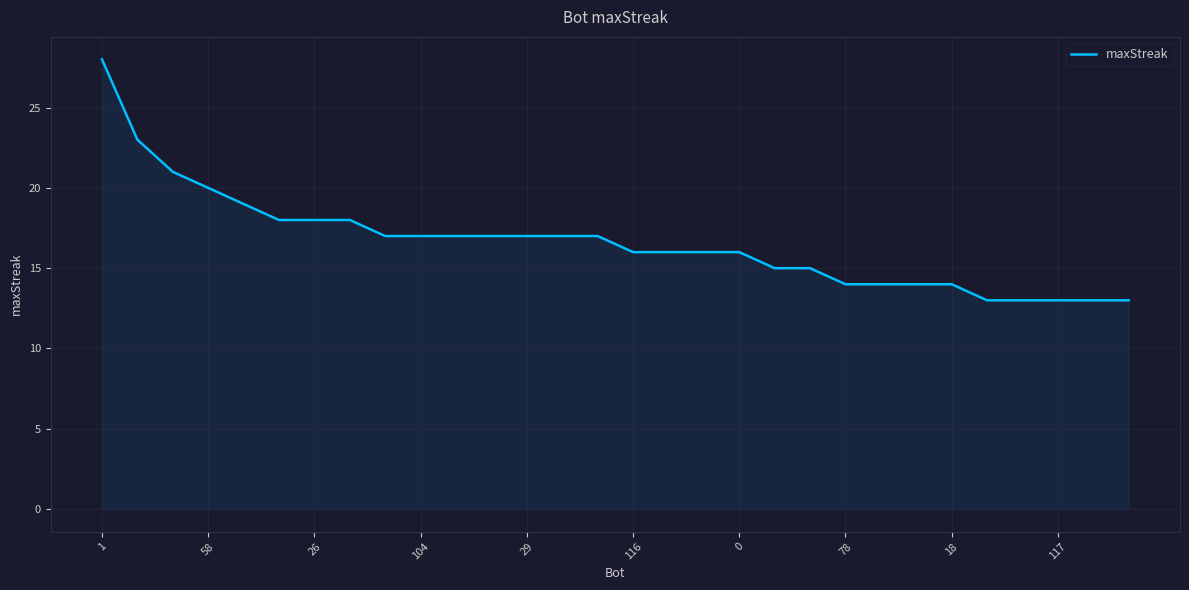

What is the difference between the maximum and minimum values?

15